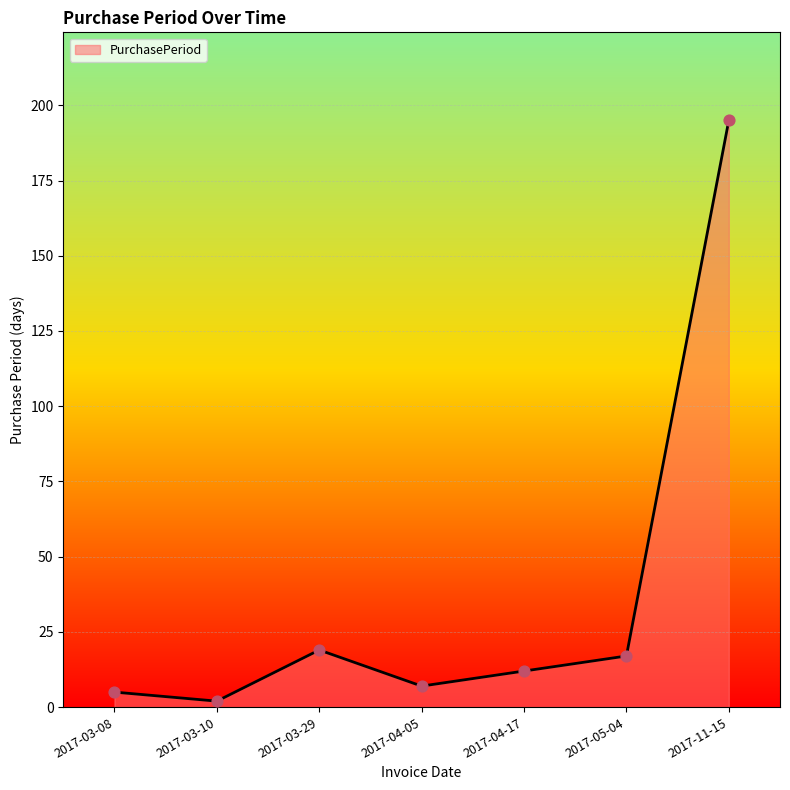

What is the change in value from 2017-03-10 to 2017-11-15?

+193